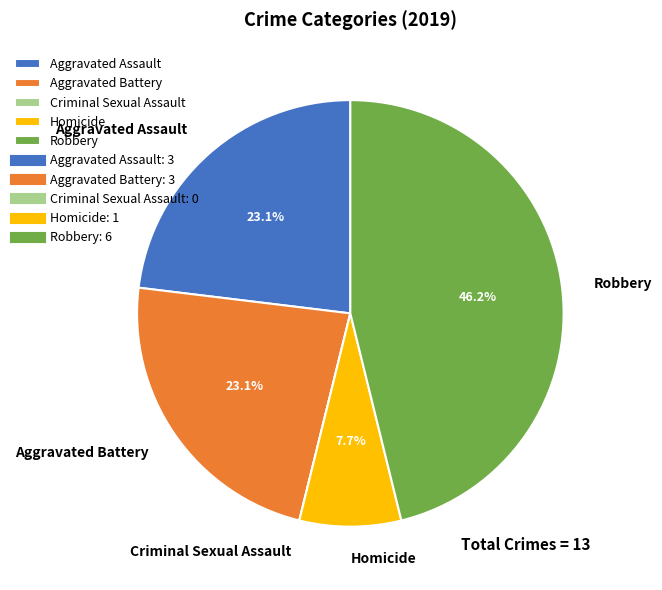

What percentage do Aggravated Battery and Homicide together represent?

30.8%